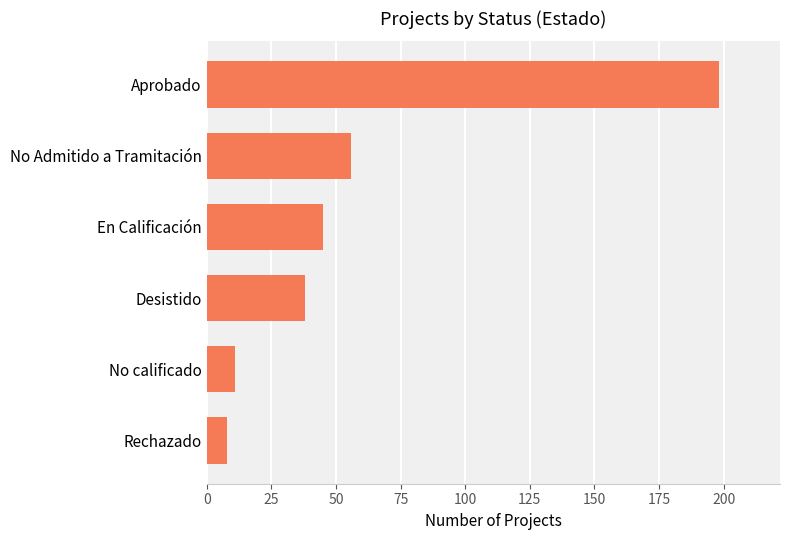

What is the smallest value displayed?

8